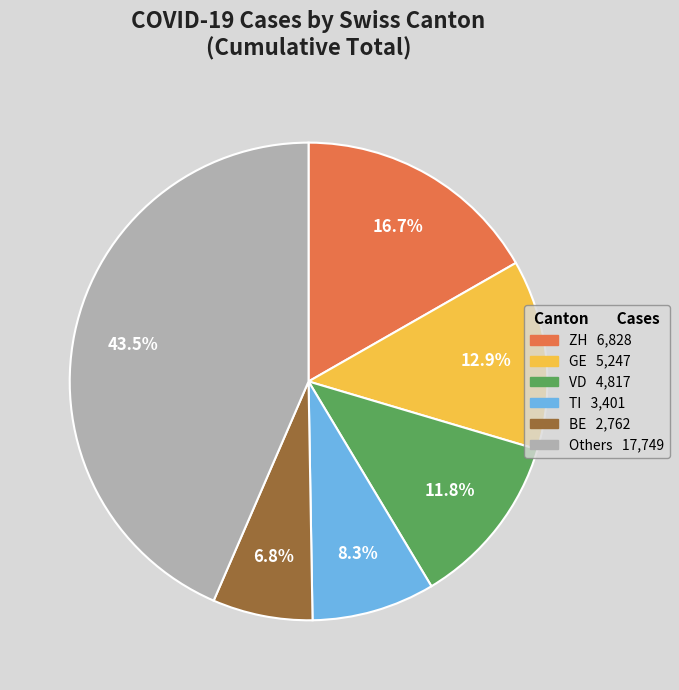

Is there any slice that represents more than half of the pie?

No